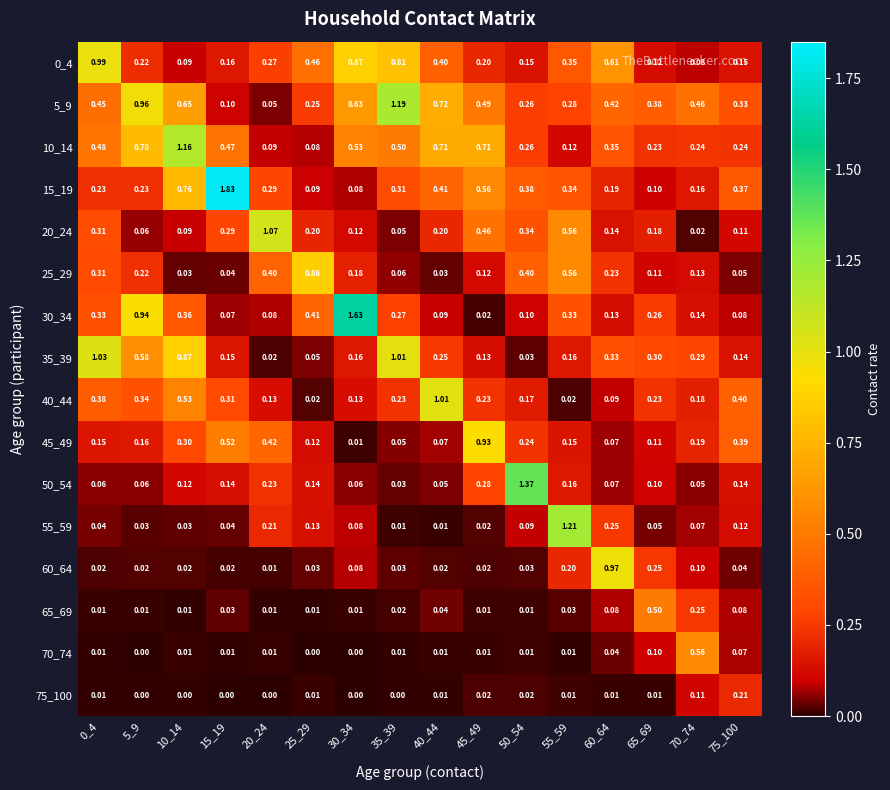

What is the total value across all series at 55_59?

4.5